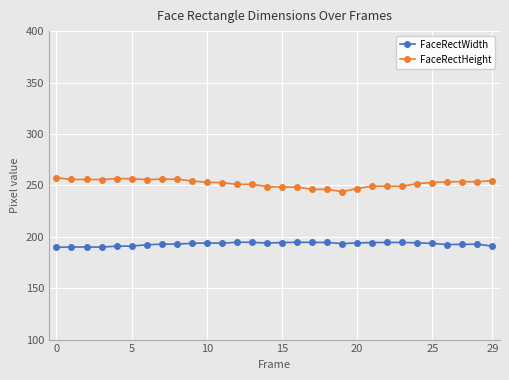

Rank the series by their maximum value, from highest to lowest.

FaceRectHeight, FaceRectWidth